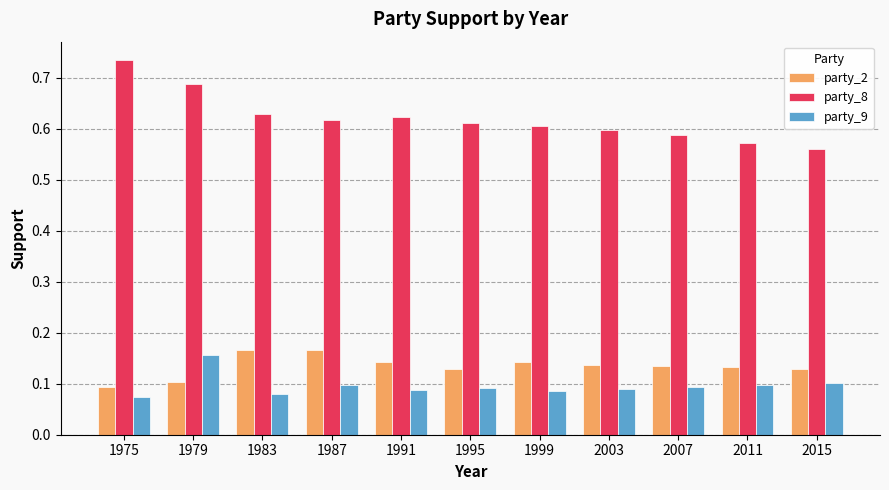

Is it true that party_2 equals 0.1 at 2003?

True